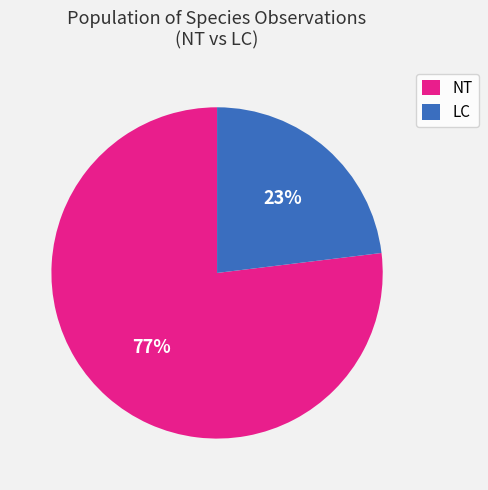

What percentage is the NT slice, to the nearest percent?

77%